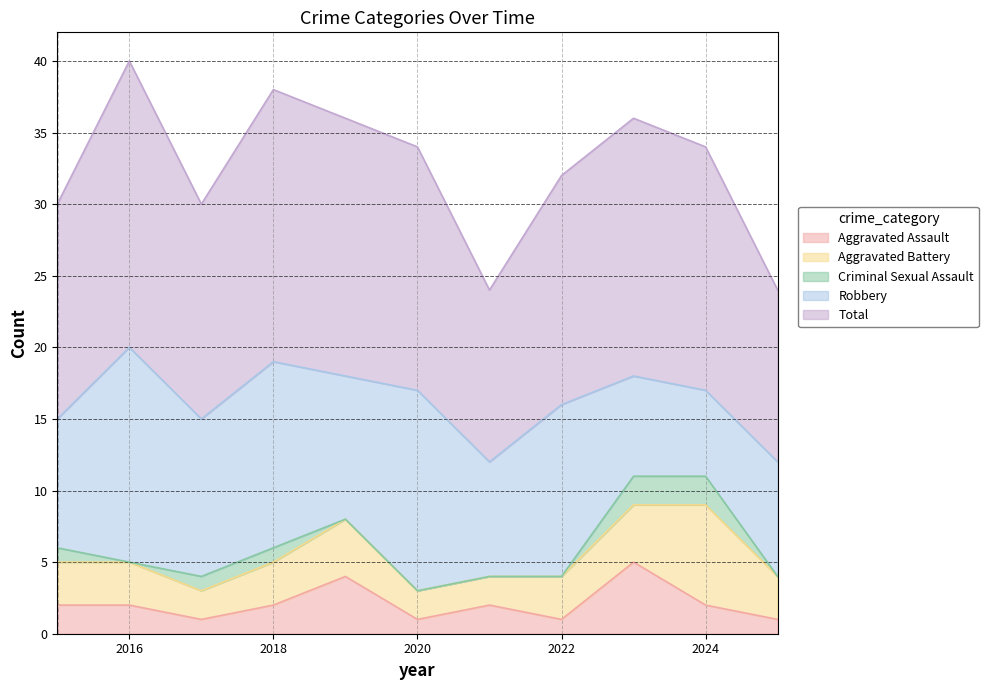

Read the Aggravated Assault value at 2024.

2